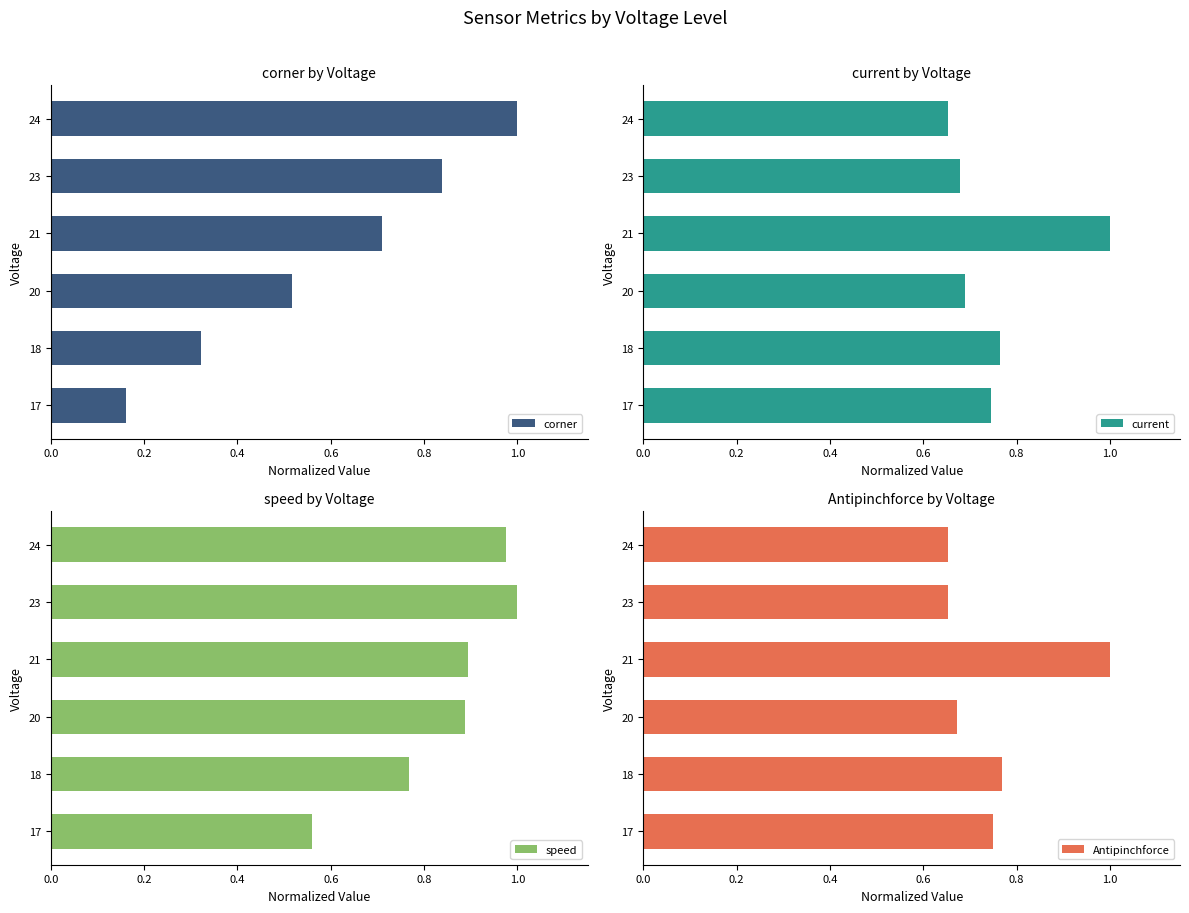

What is the greatest value displayed?

1.0